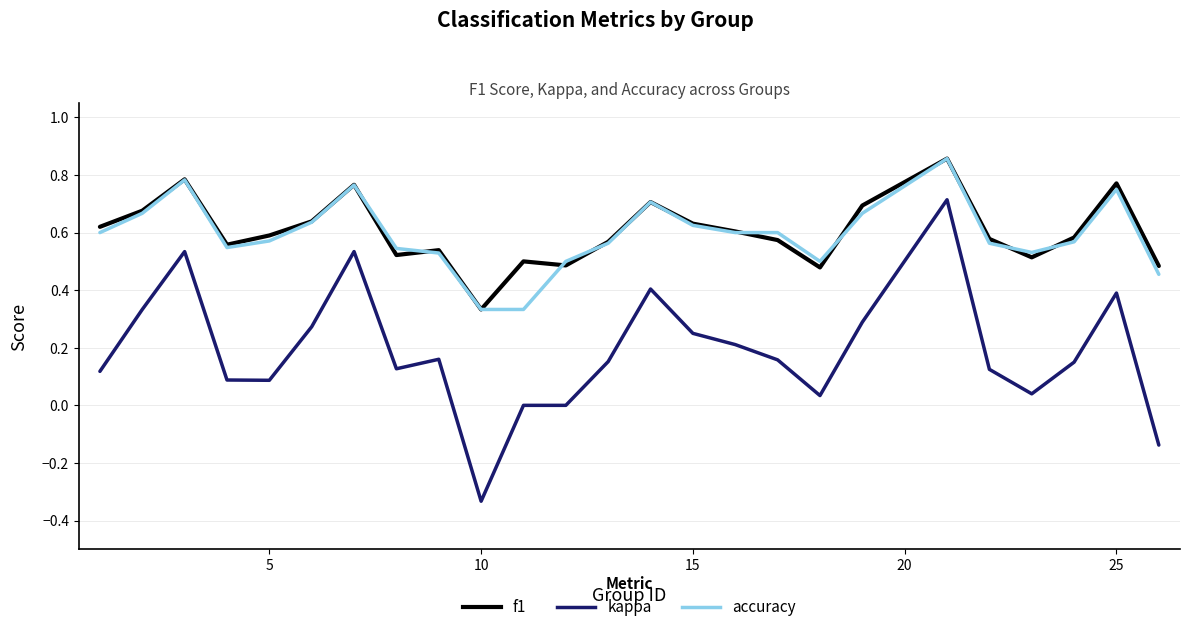

What are all the series names shown in the legend?

f1, kappa, accuracy